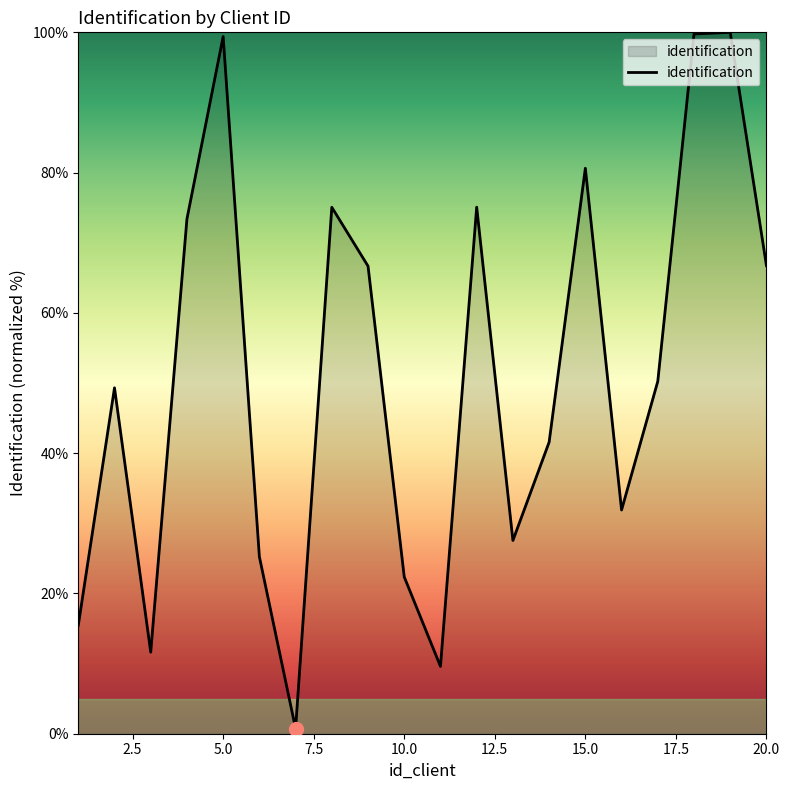

What is the difference between the maximum and minimum values?

99.3